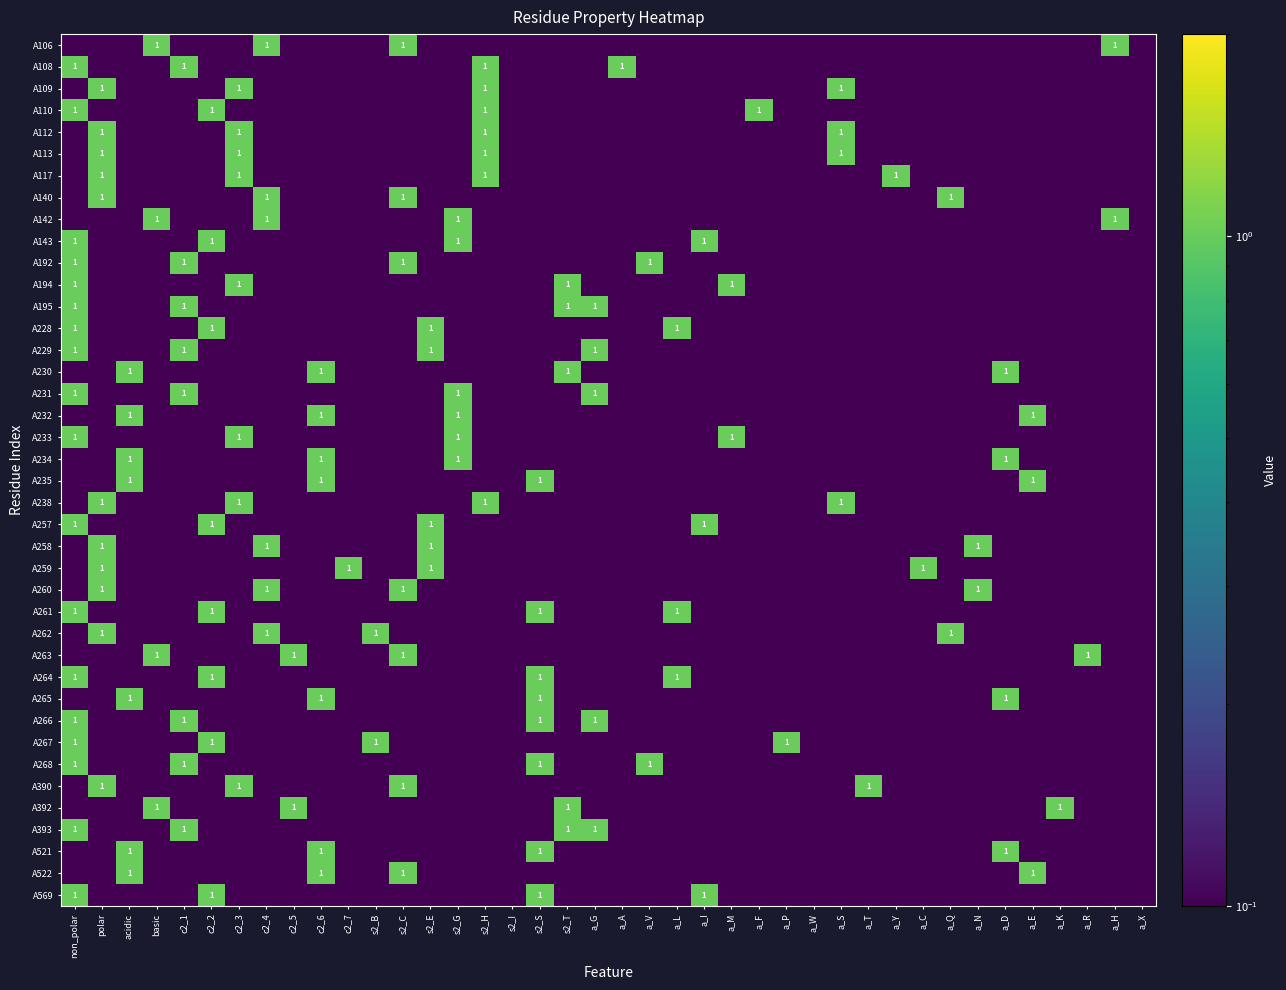

At how many categories does at least one series exceed 0?

40